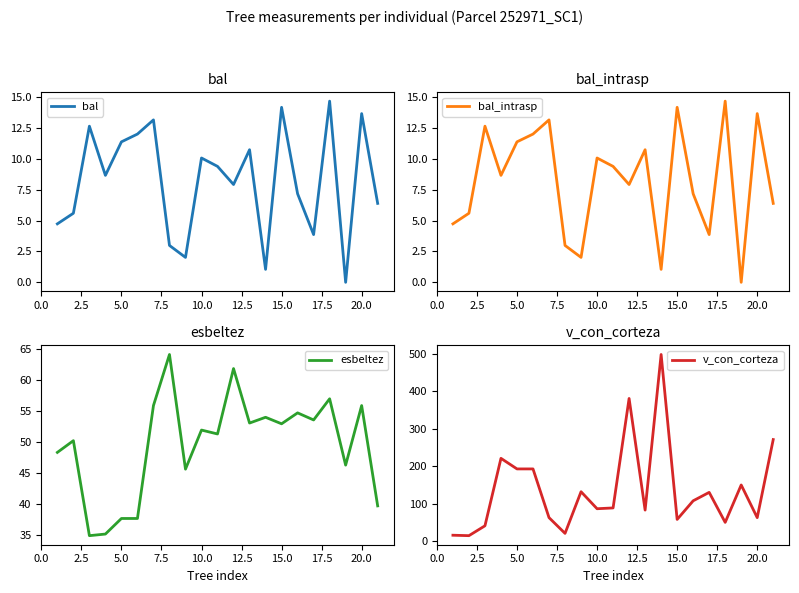

The bal_intrasp series shows 1.1 at 20.0. True or false?

False